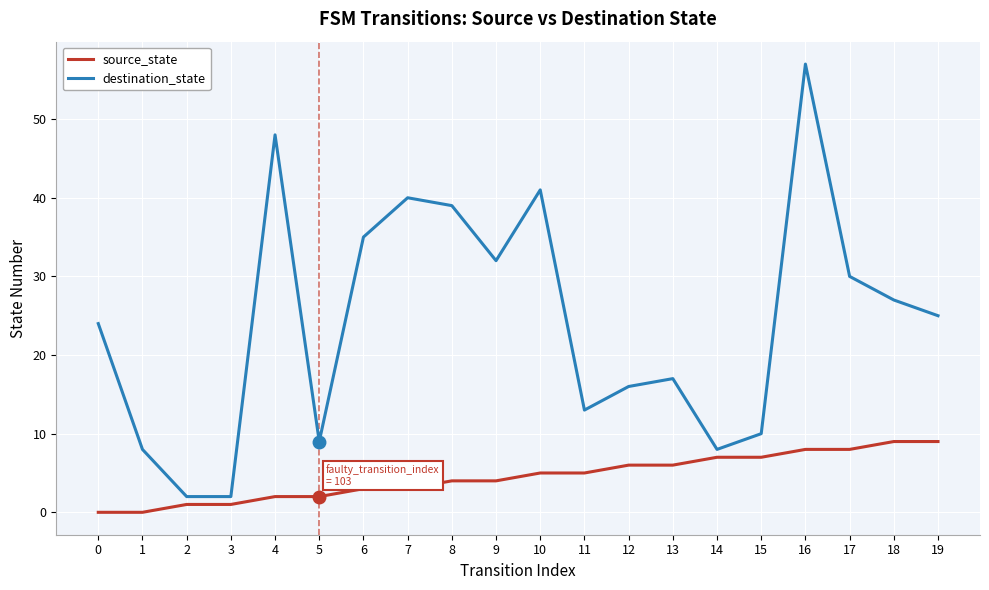

Which series changed the most between 14 and 16?

destination_state